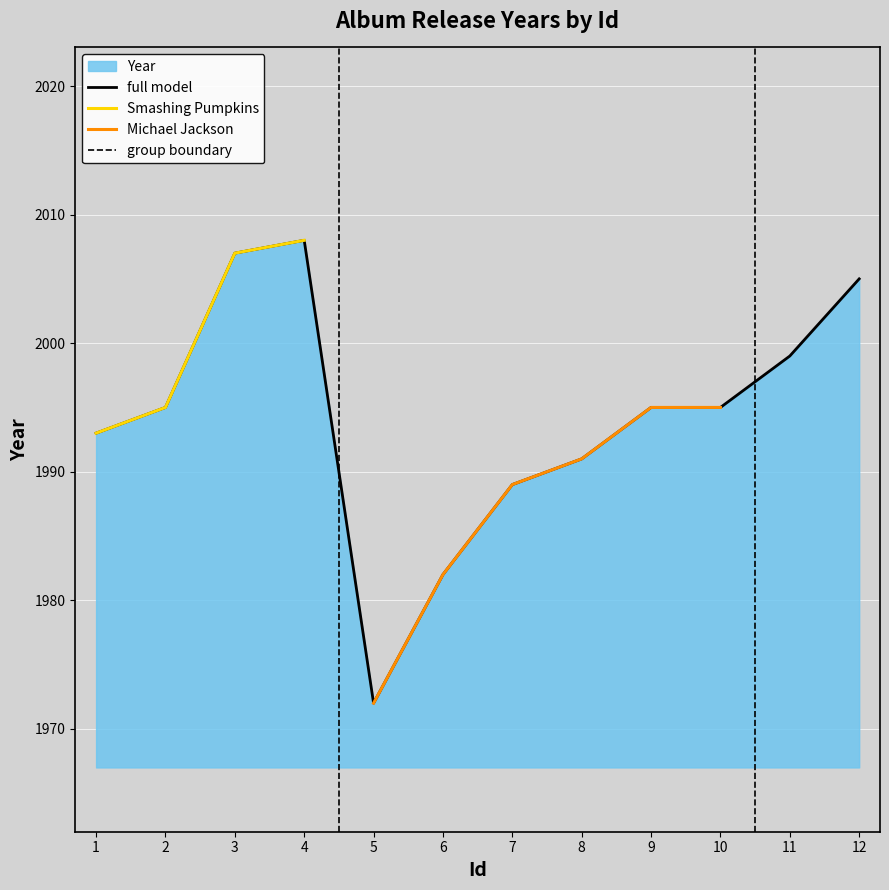

How many interior local peaks (higher than both neighbors) does the data have?

1